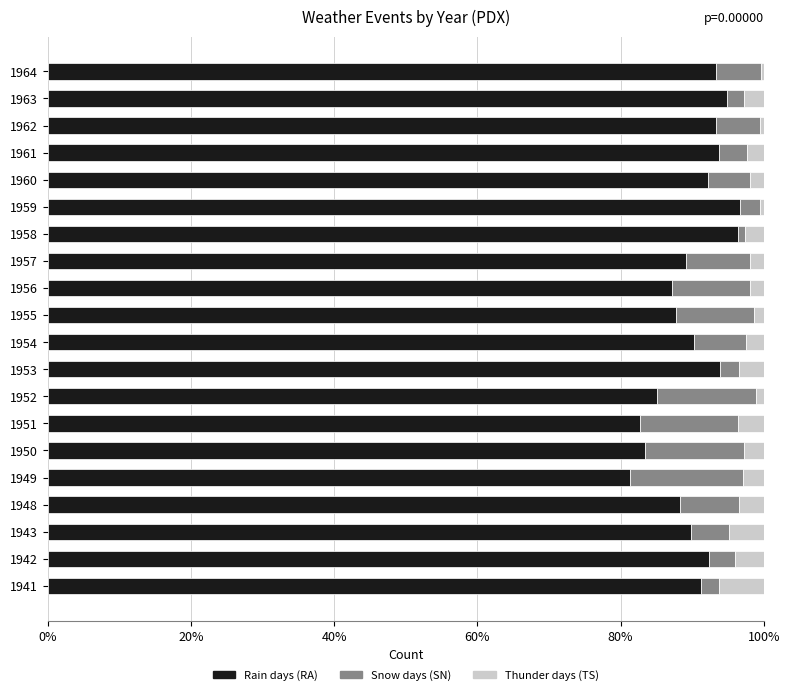

What is the total value across all series at 1941?

100.0